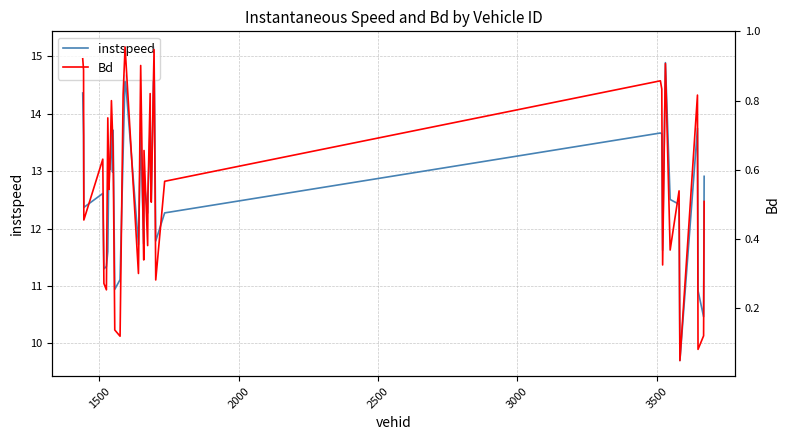

What is the maximum value for instspeed?

15.2